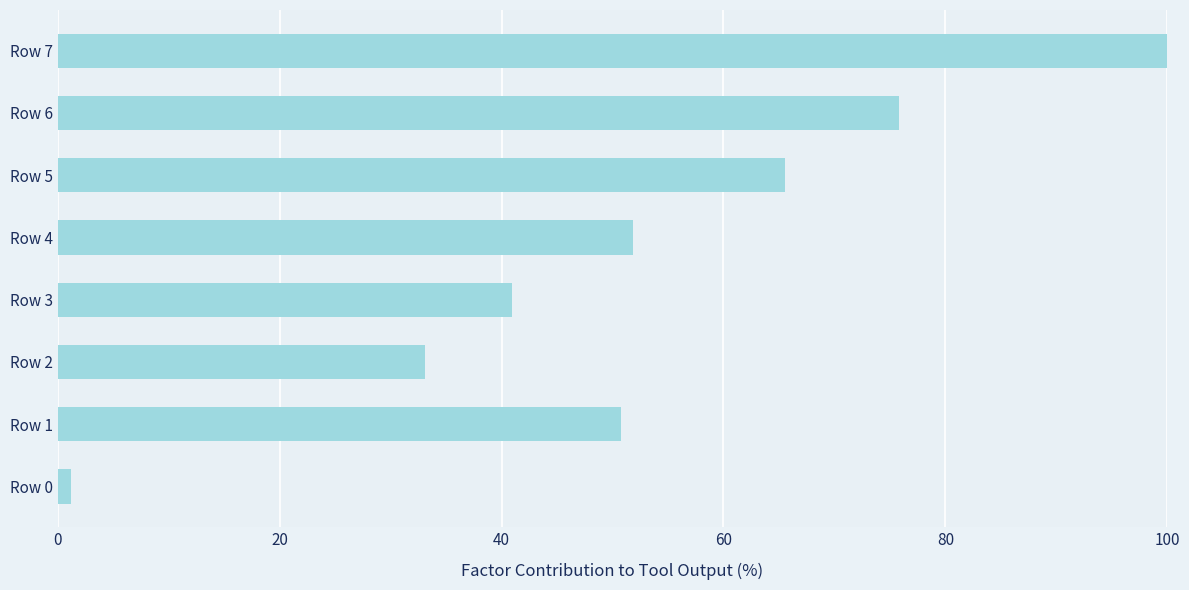

Are the bars horizontal?

Yes